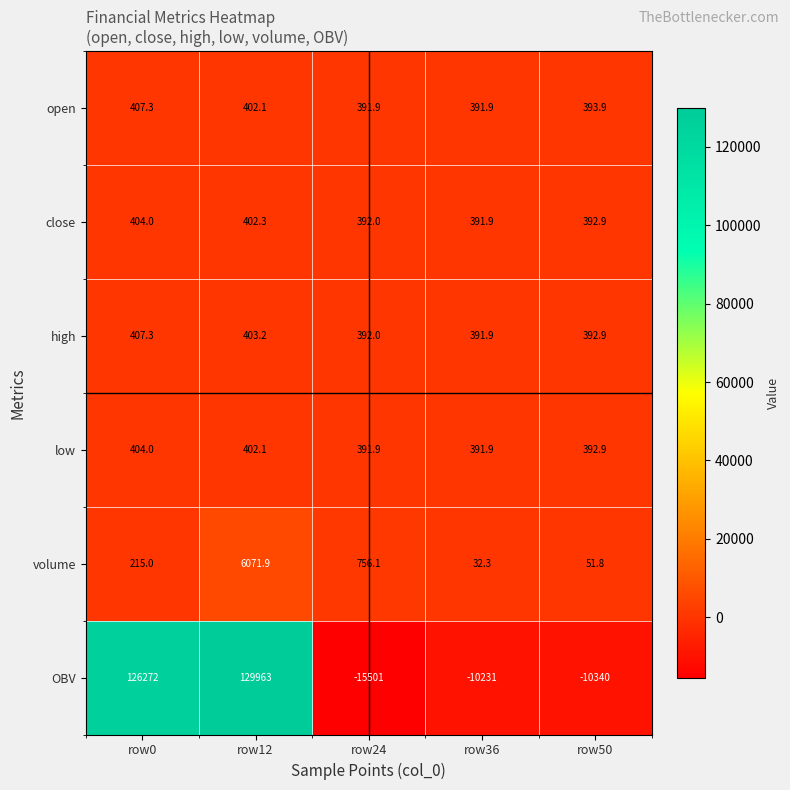

What is the difference between the maximum and minimum values in the close series?

12.1